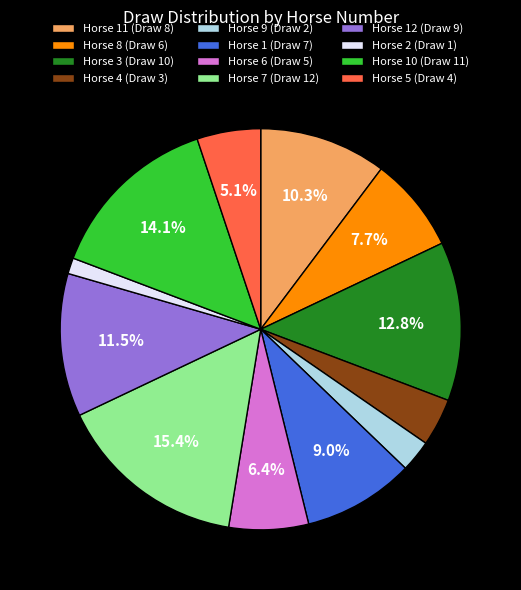

Between Horse 4 (Draw 3) and Horse 9 (Draw 2), which is larger?

Horse 4 (Draw 3)